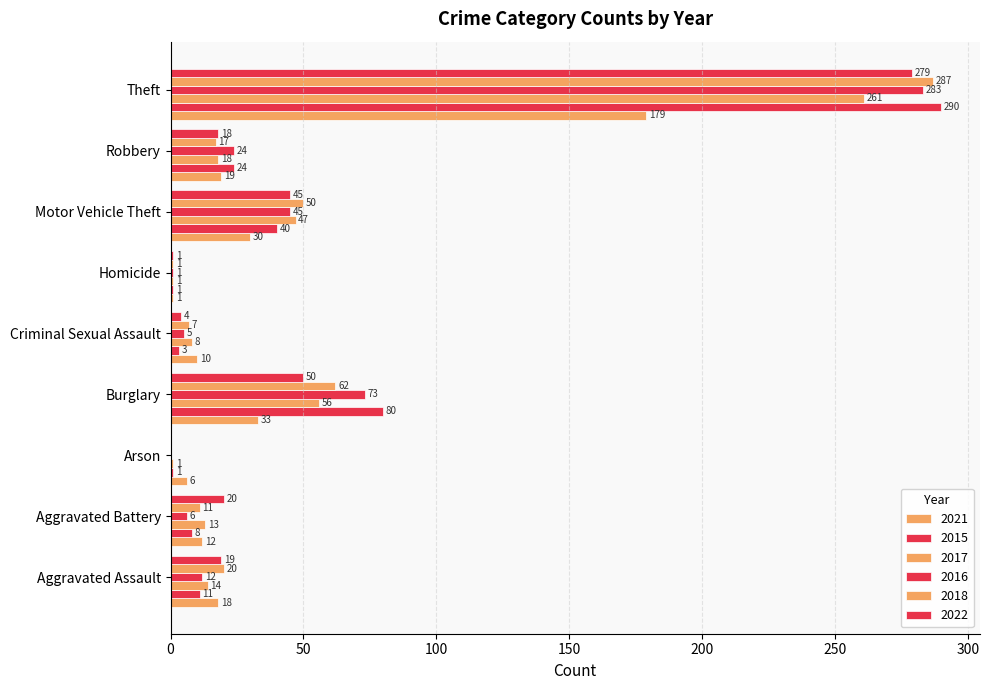

How many values in 2016 are above zero?

8